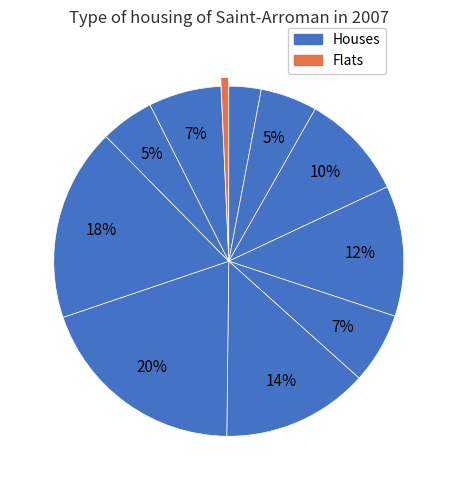

How many segments does this pie chart have?

11